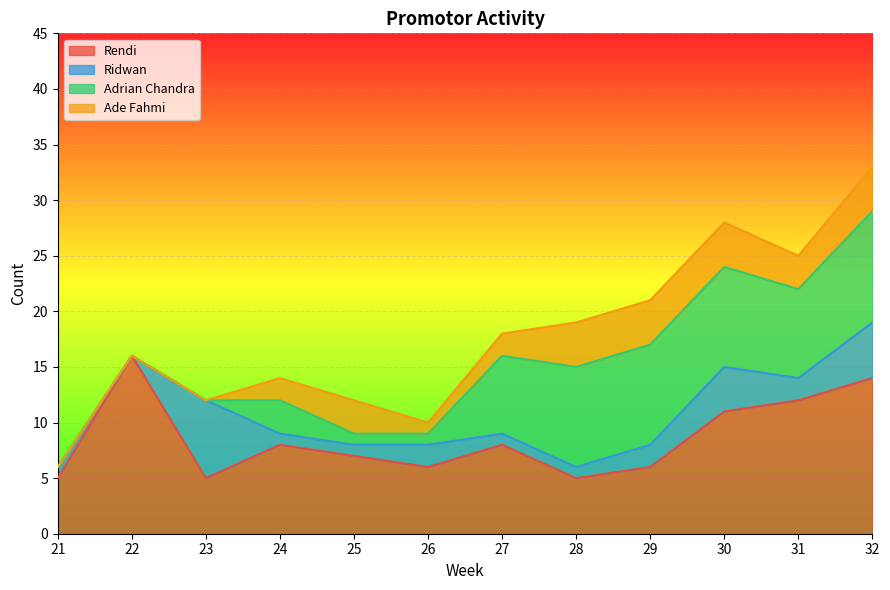

How many interior local valleys does the Ridwan series have?

2